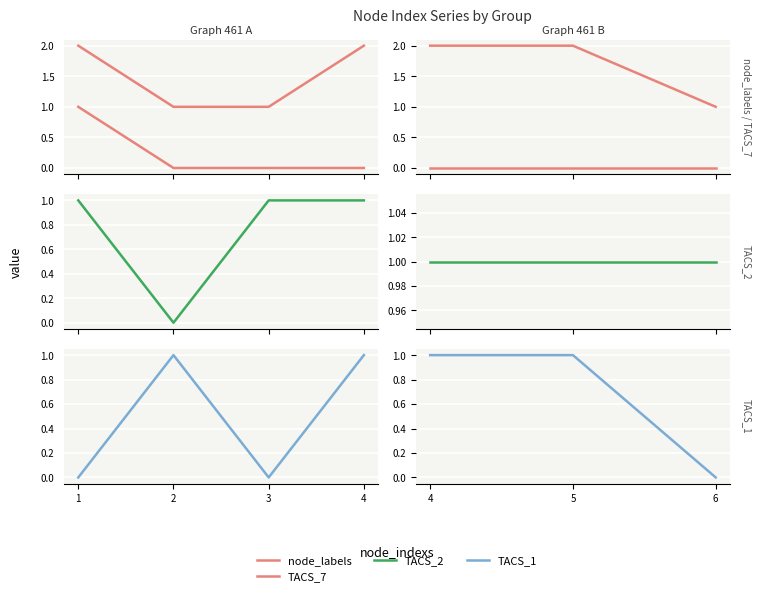

Which category has the highest value in the node_labels series?

4